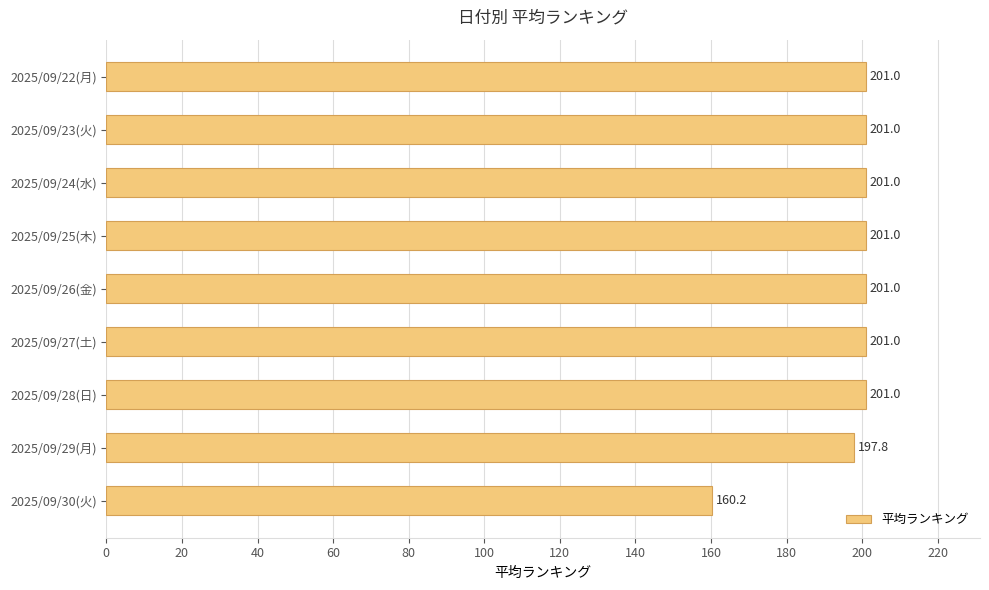

Which label corresponds to the smallest value in the chart?

2025/09/30(火)